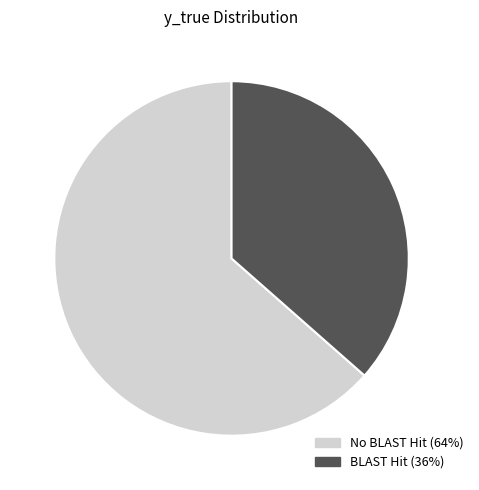

Is it true that BLAST Hit (36%) is 36% of the pie?

True